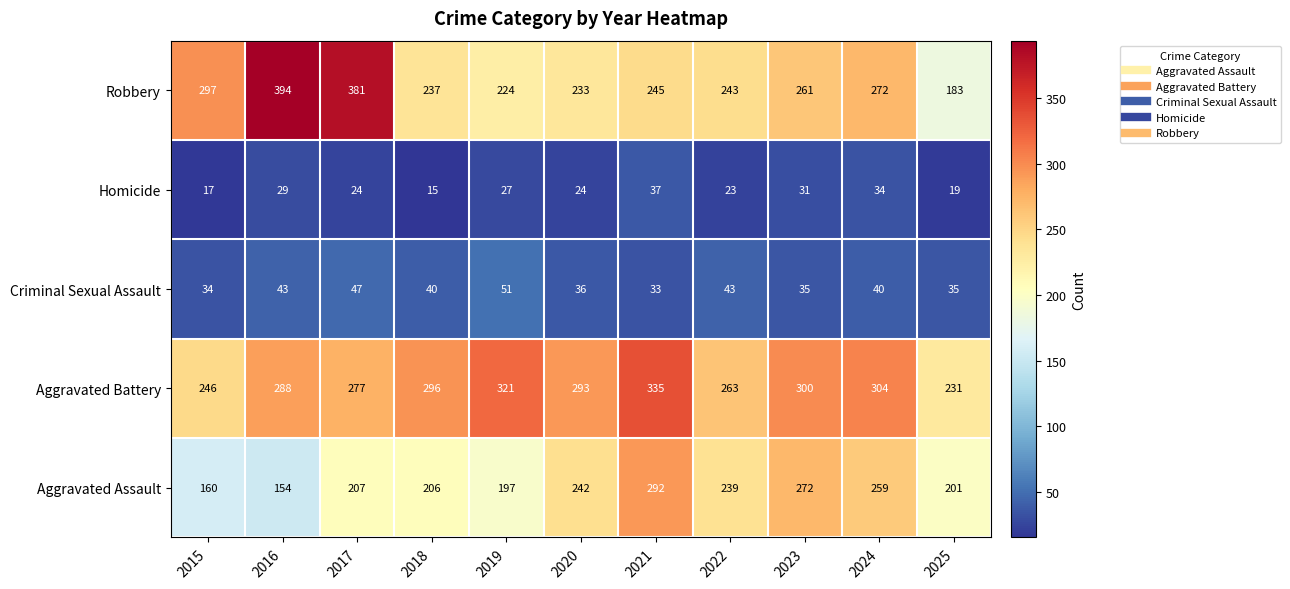

At 2016, list the series in order from largest to smallest.

Robbery, Aggravated Battery, Aggravated Assault, Criminal Sexual Assault, Homicide